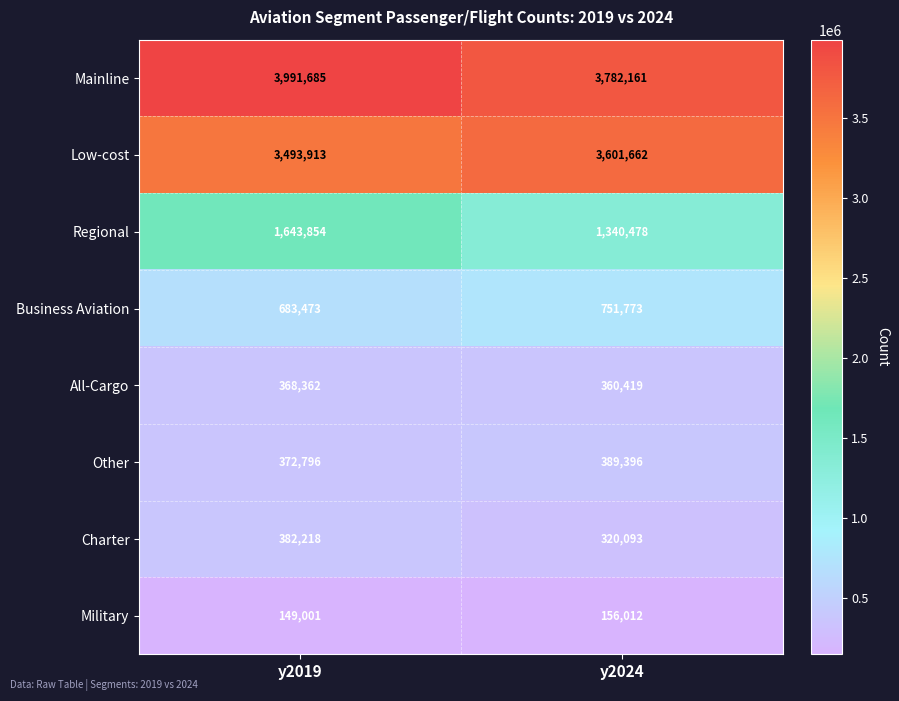

How many values in the Military series are below 156012?

1